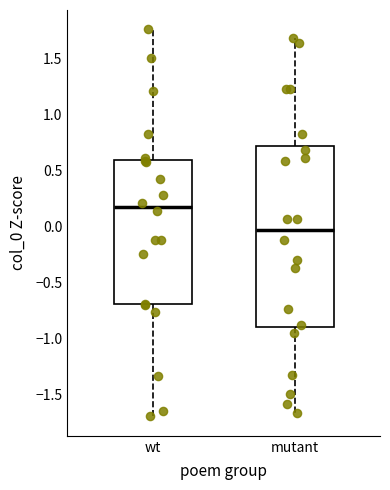

Reading left to right, read every box against the y-axis: the position of its median line, the range the box covers, and the ends of its whiskers. The values are not printed on the chart, so give them approximately, as read against the axis.

wt: median 0.15, box -0.70 to 0.60, whiskers -1.70 to 1.75
mutant: median -0.05, box -0.90 to 0.70, whiskers -1.65 to 1.70